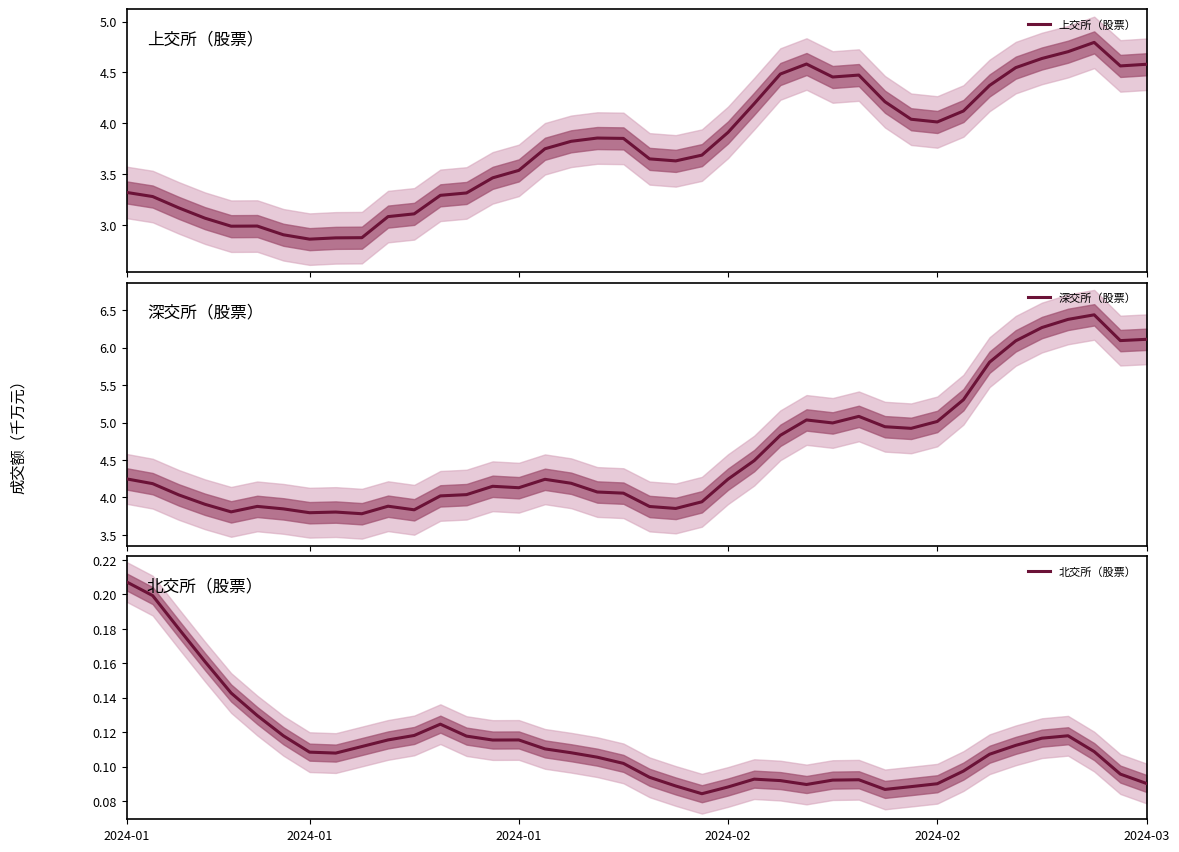

List the series in order of their peak value, lowest first.

北交所（股票）, 上交所（股票）, 深交所（股票）